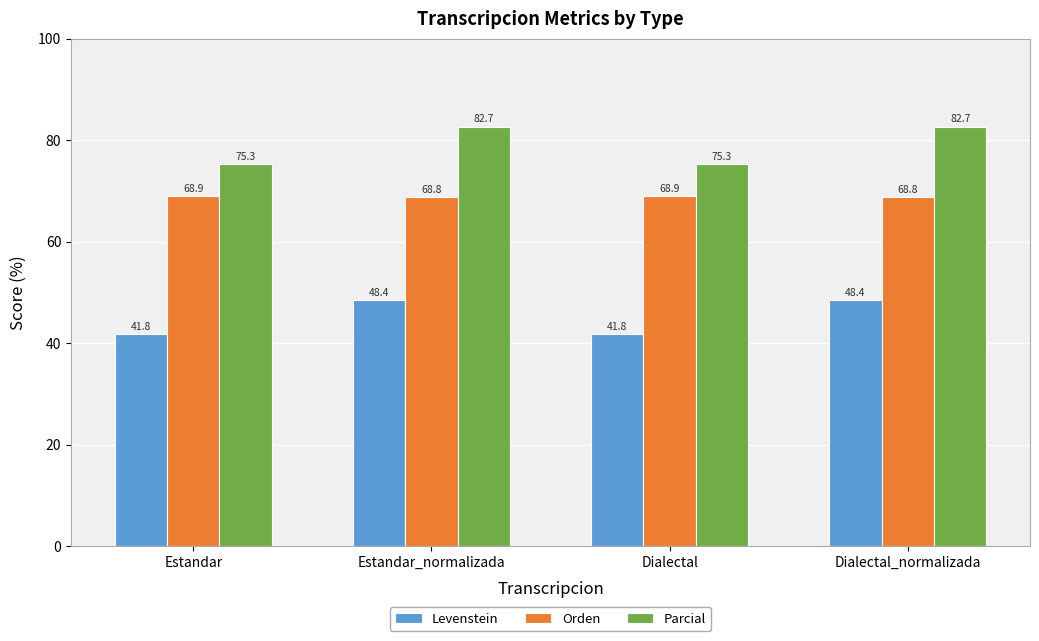

What is the difference between the second highest and minimum values in the Parcial series?

7.4